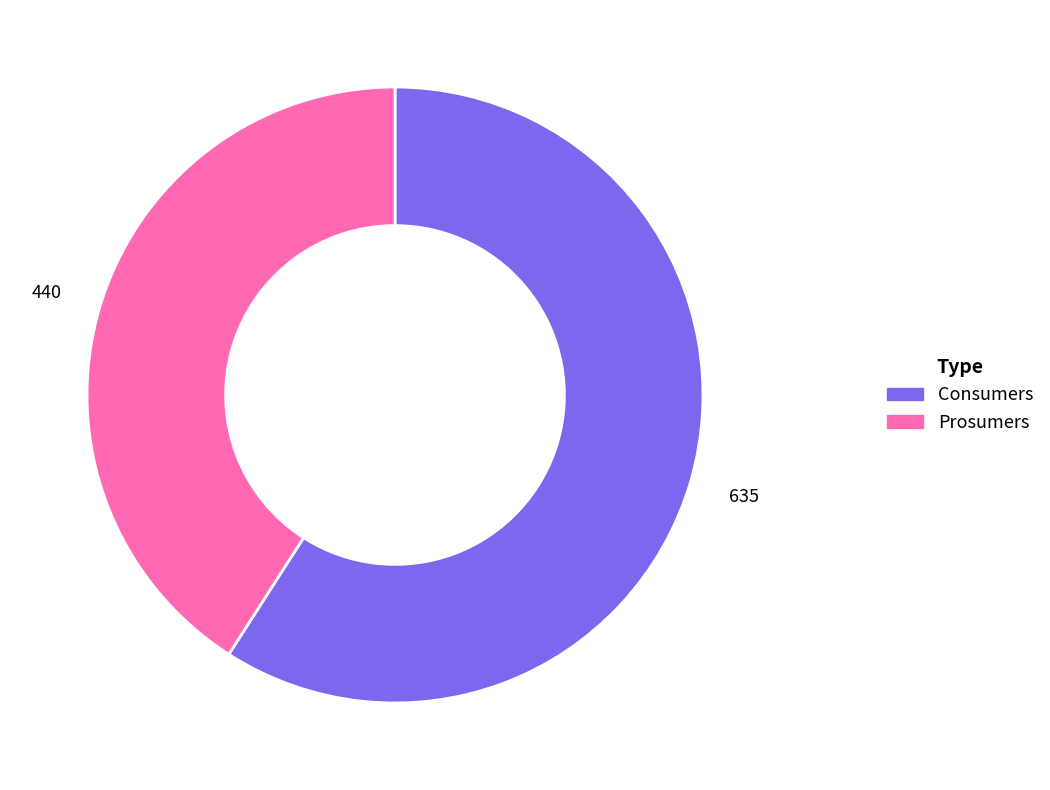

Combined, do Consumers and Prosumers account for over 50%?

Yes